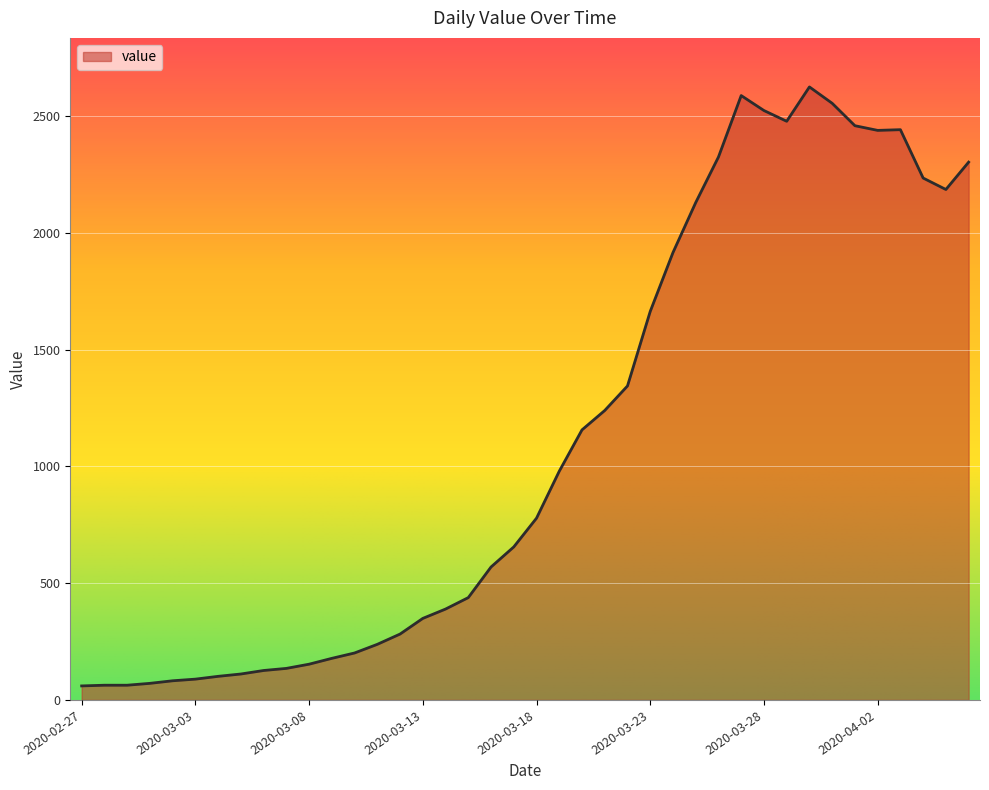

What is the smallest value displayed?

60